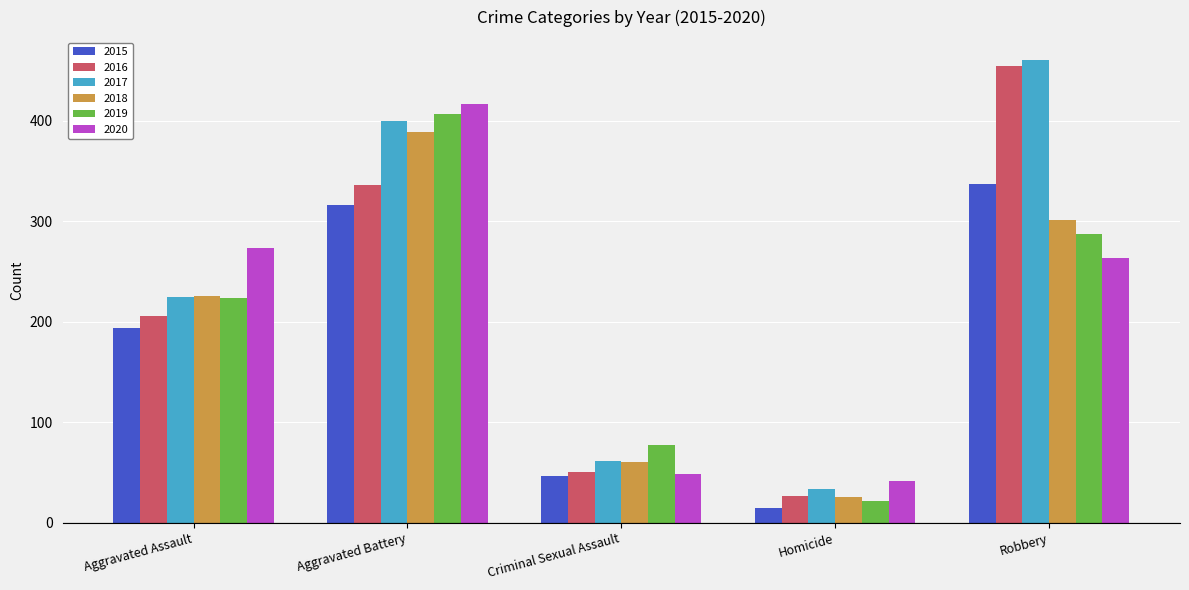

What is the sum of all 2018 values?

1000